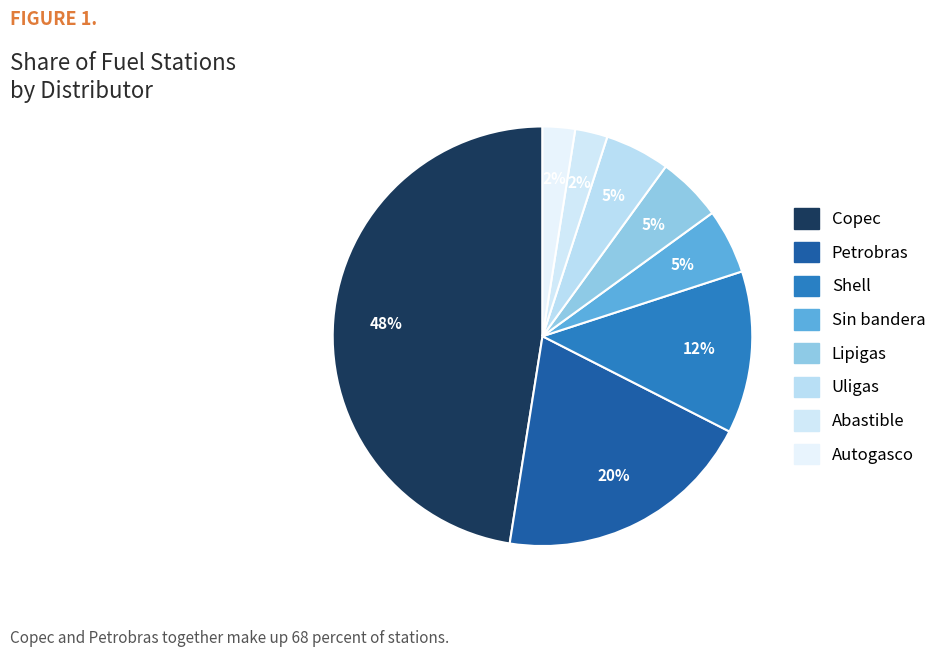

Combined, do Uligas and Shell account for over 50%?

No